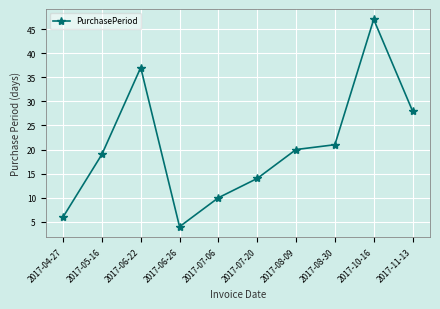

Count the number of data series in this chart.

1